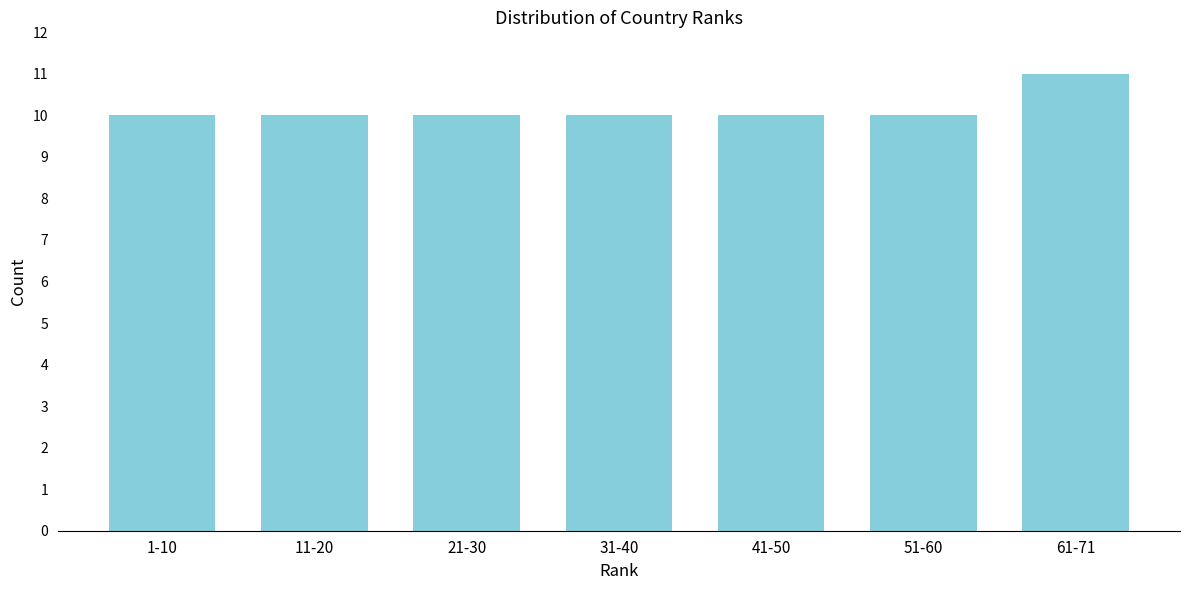

Reading left to right, what are all the values shown in this chart?

10	10	10	10	10	10	11